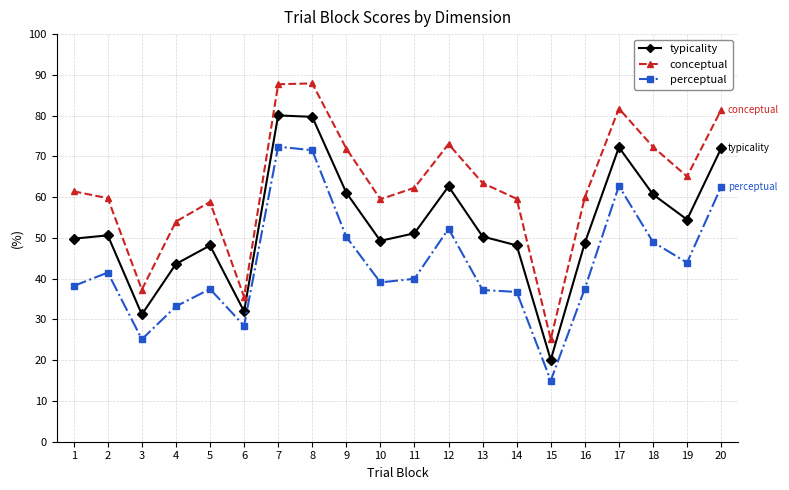

What are all the series names shown in the legend?

typicality, conceptual, perceptual